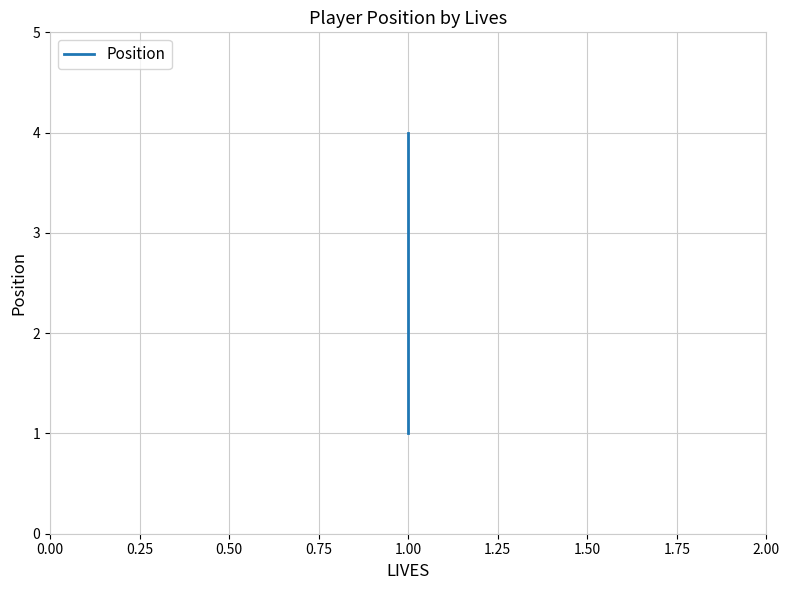

What is the value of the 3rd point from the left?

3